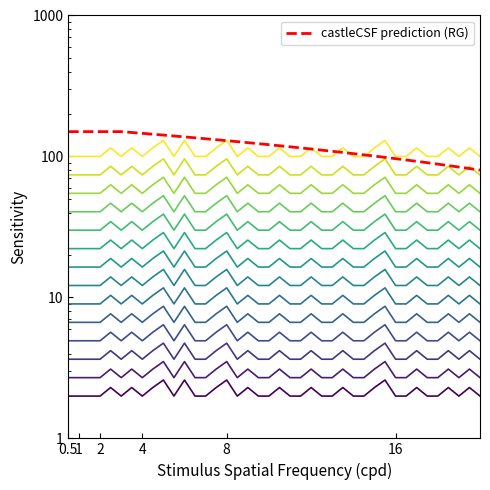

How many interior local peaks (higher than both neighbors) does the data have?

13